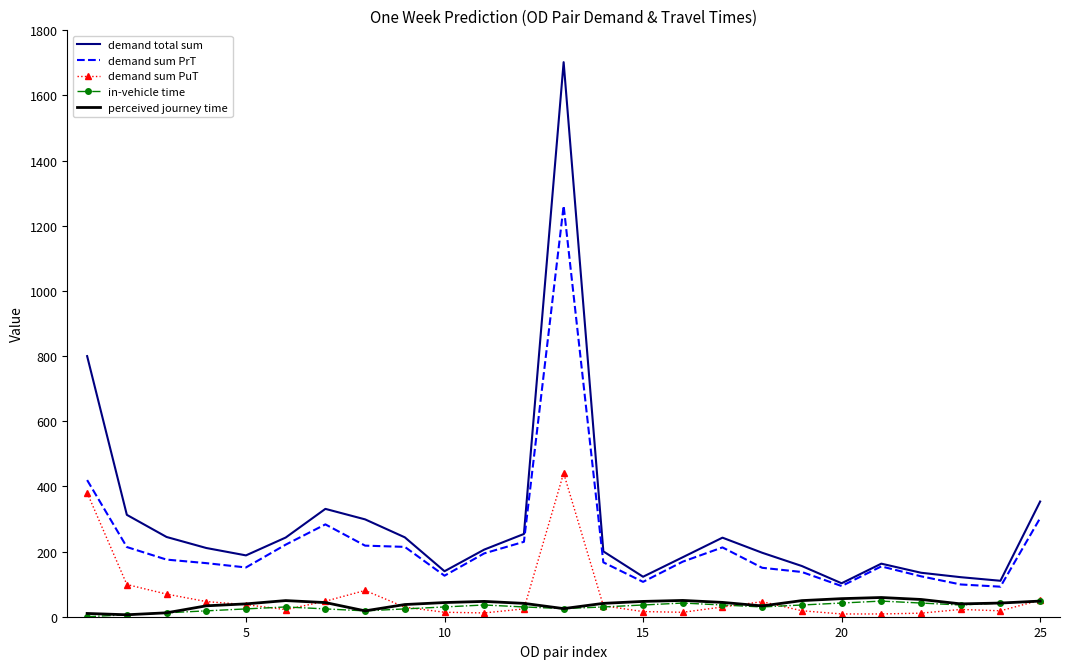

What is the maximum value shown in the chart?

1702.3